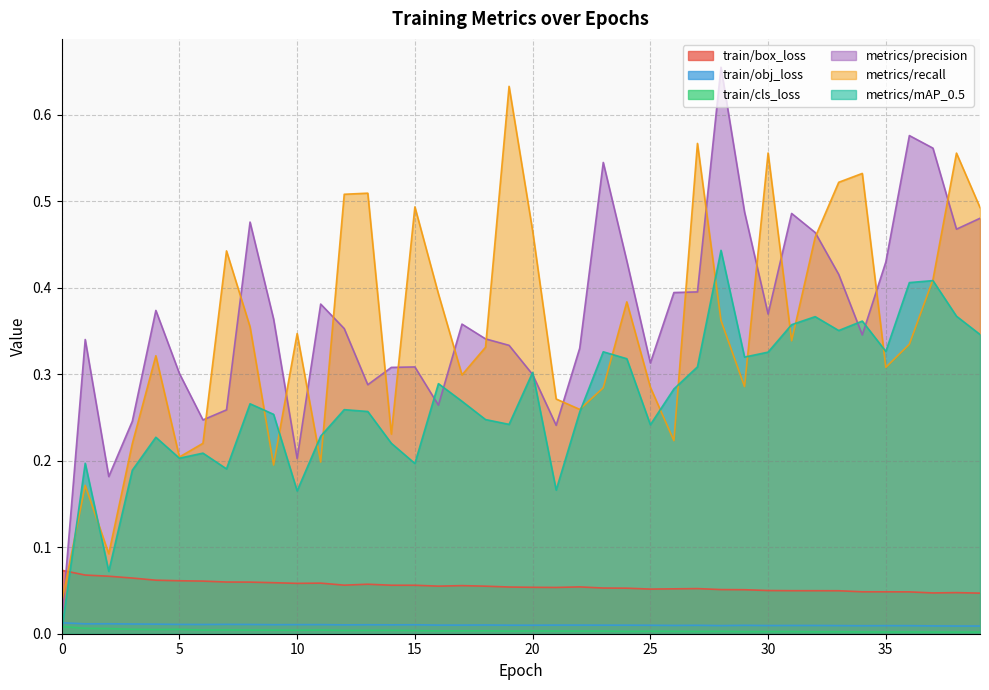

At which category does metrics/mAP_0.5 reach its first local valley?

2